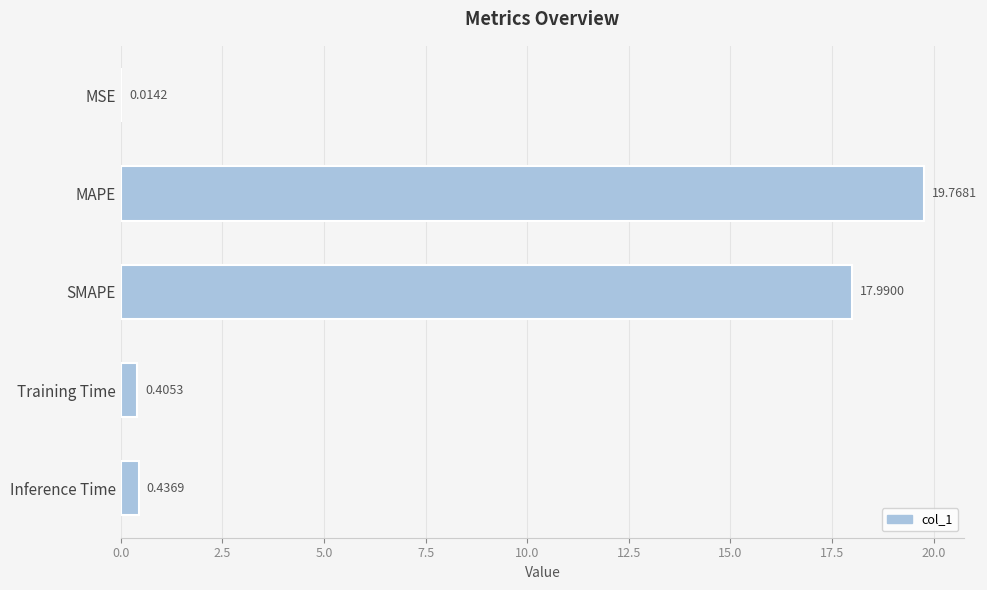

What is the sum of all values?

38.6